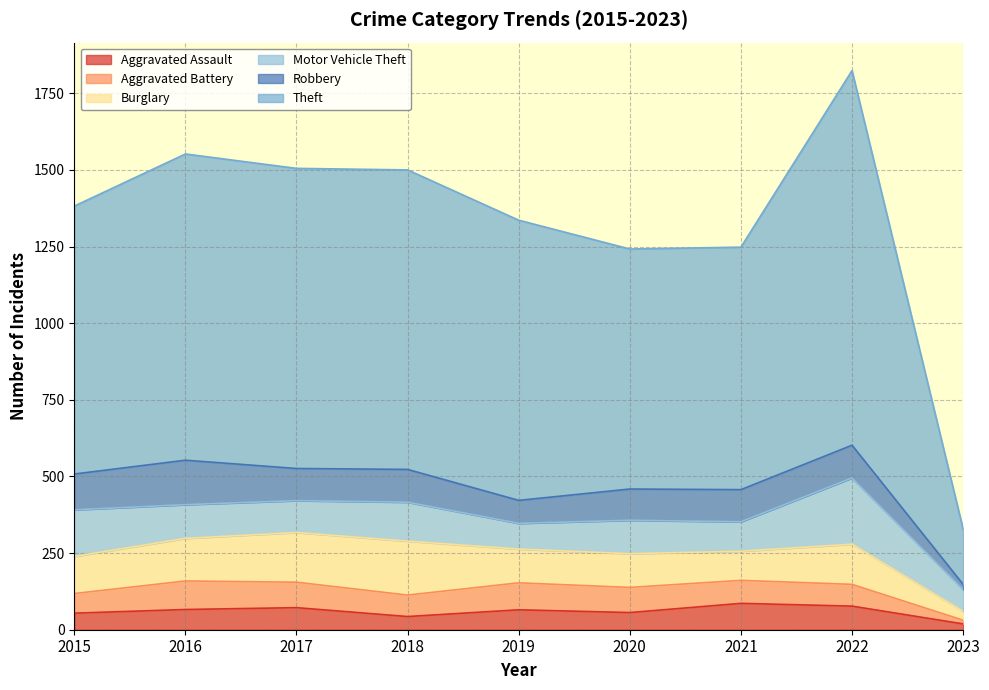

At 2022, list the series in order from largest to smallest.

Theft, Motor Vehicle Theft, Burglary, Robbery, Aggravated Assault, Aggravated Battery